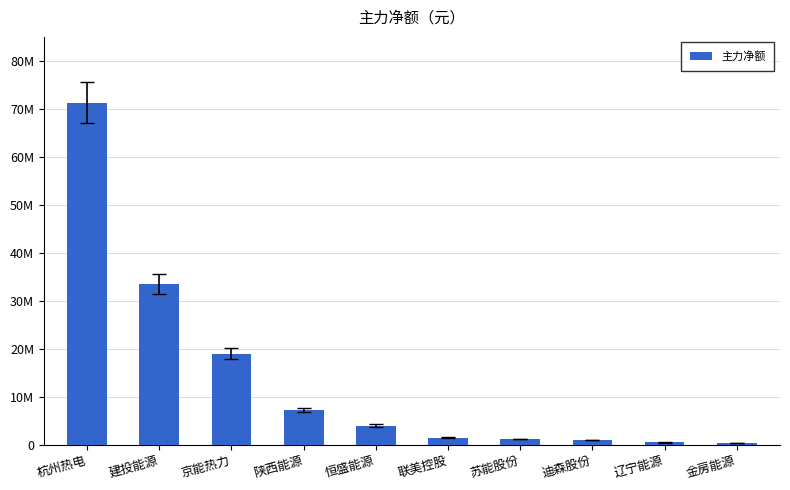

What is the sum of the values at 辽宁能源 and 杭州热电?

71742626